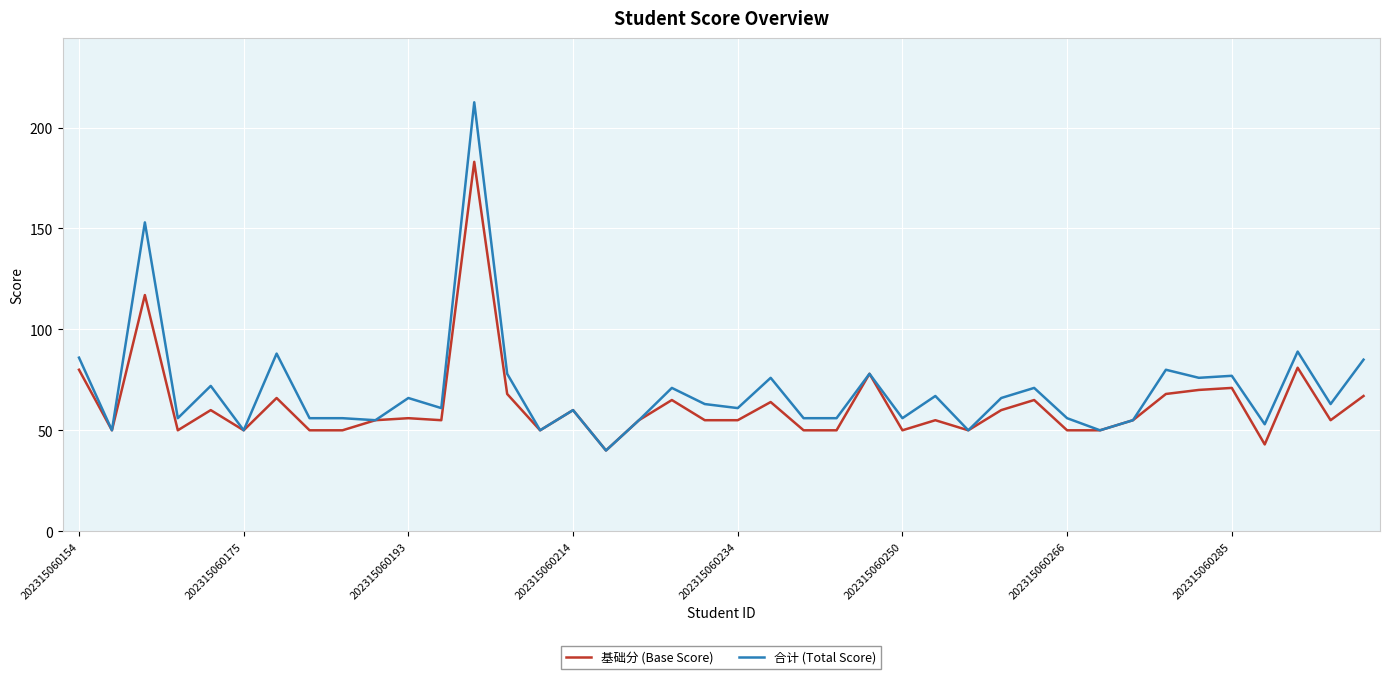

Which series has the widest spread of values?

合计 (Total Score)